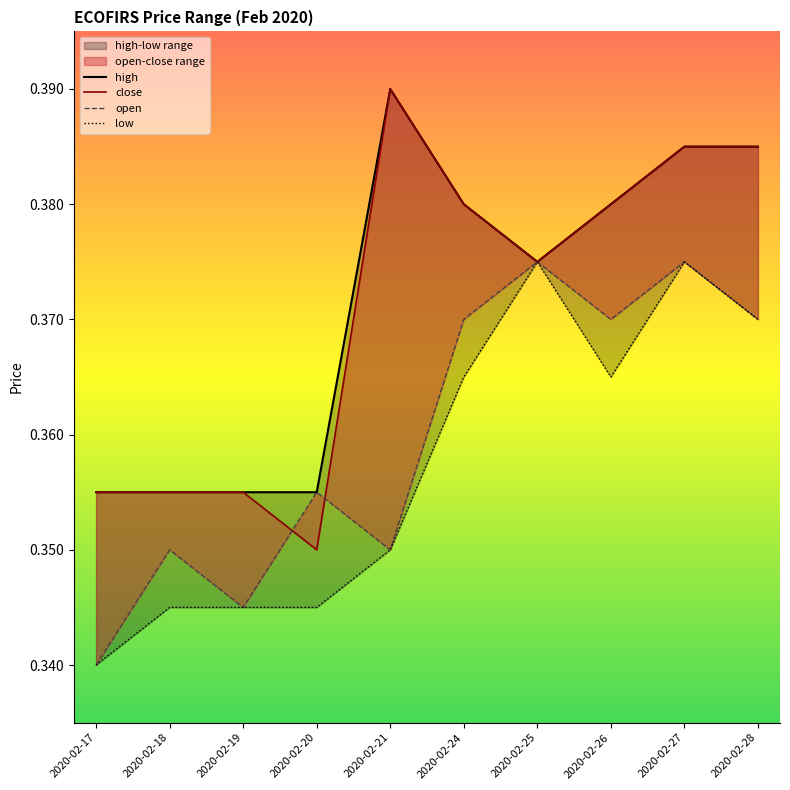

At which category does close reach its first local valley?

2020-02-20